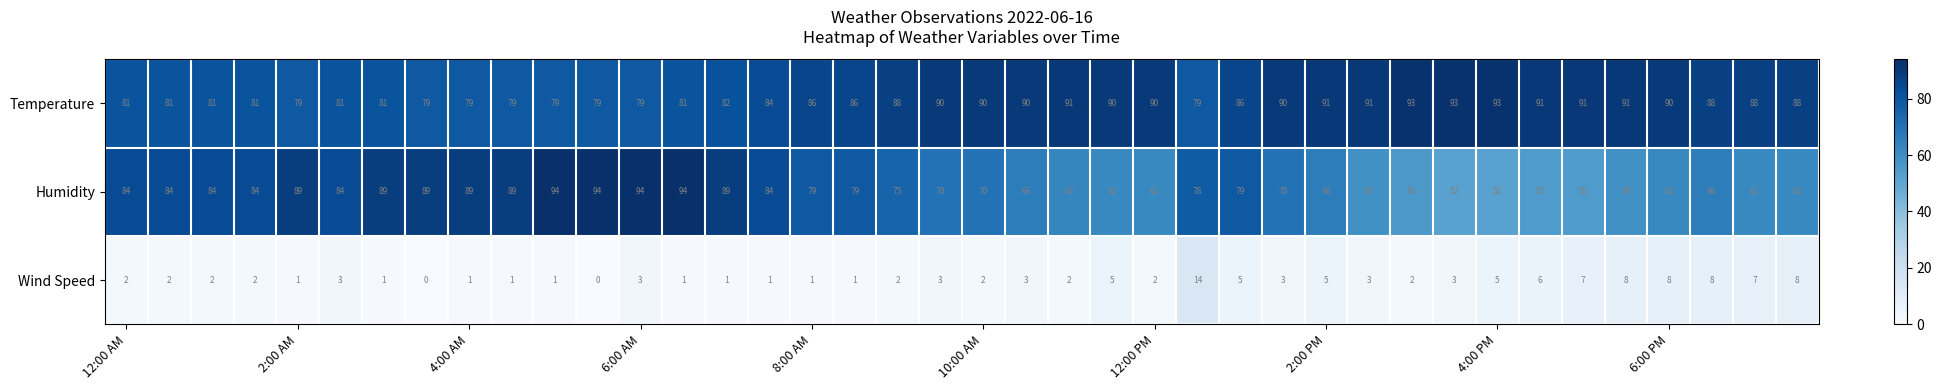

List the series in order of their peak value, highest first.

Humidity, Temperature, Wind Speed